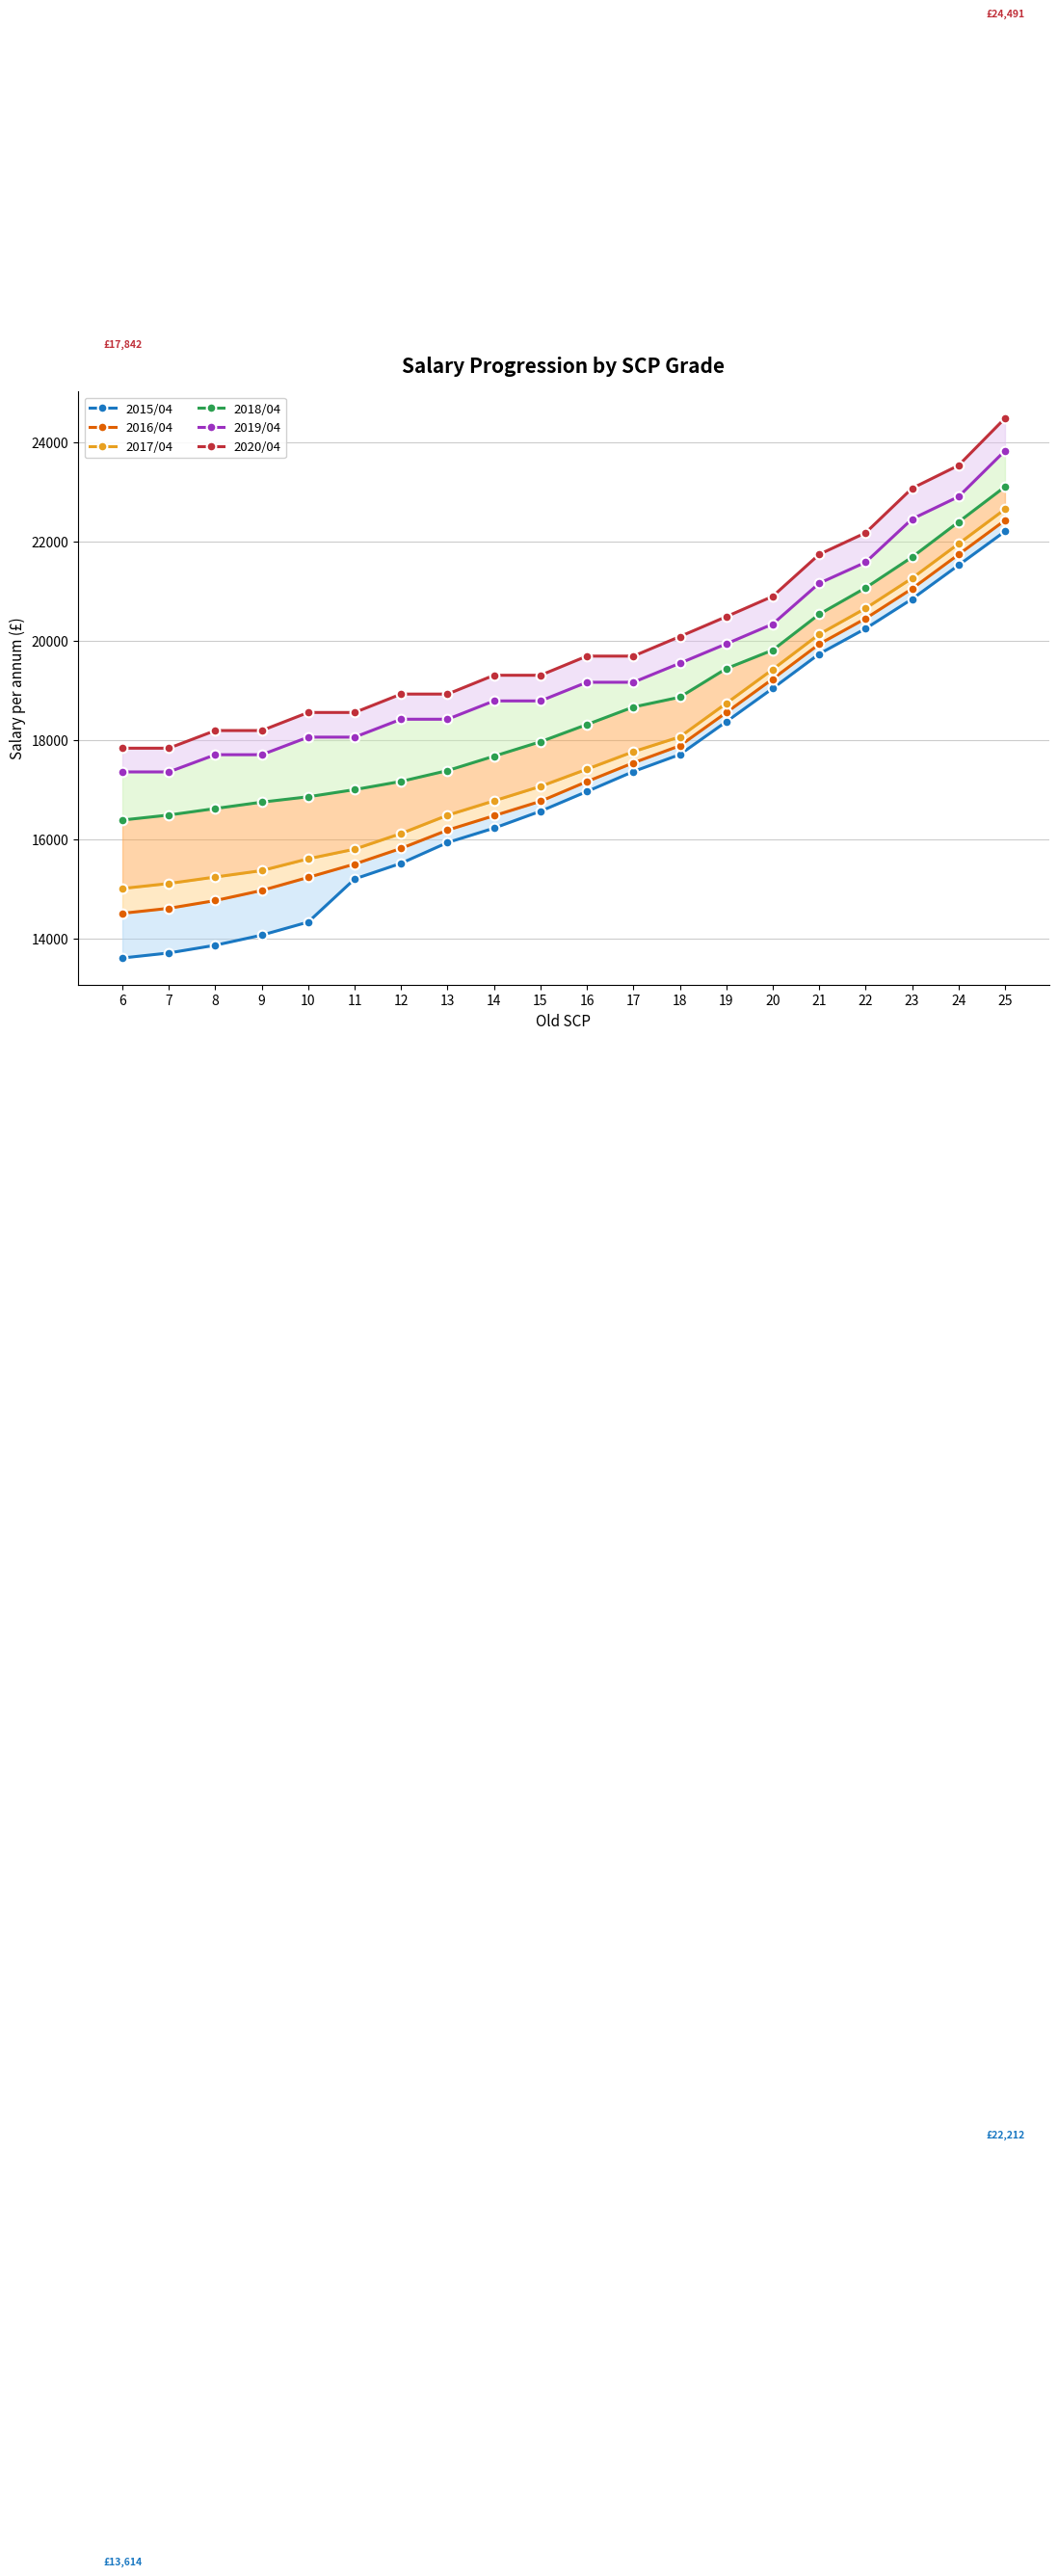

What is the average value of the 2018/04 series?

18715